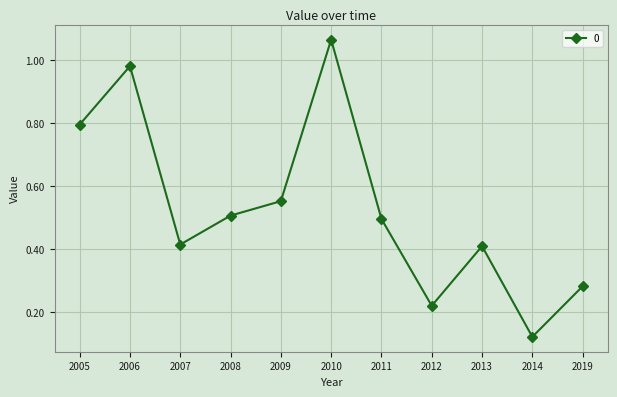

Between 2012 and 2009, which is larger?

2009